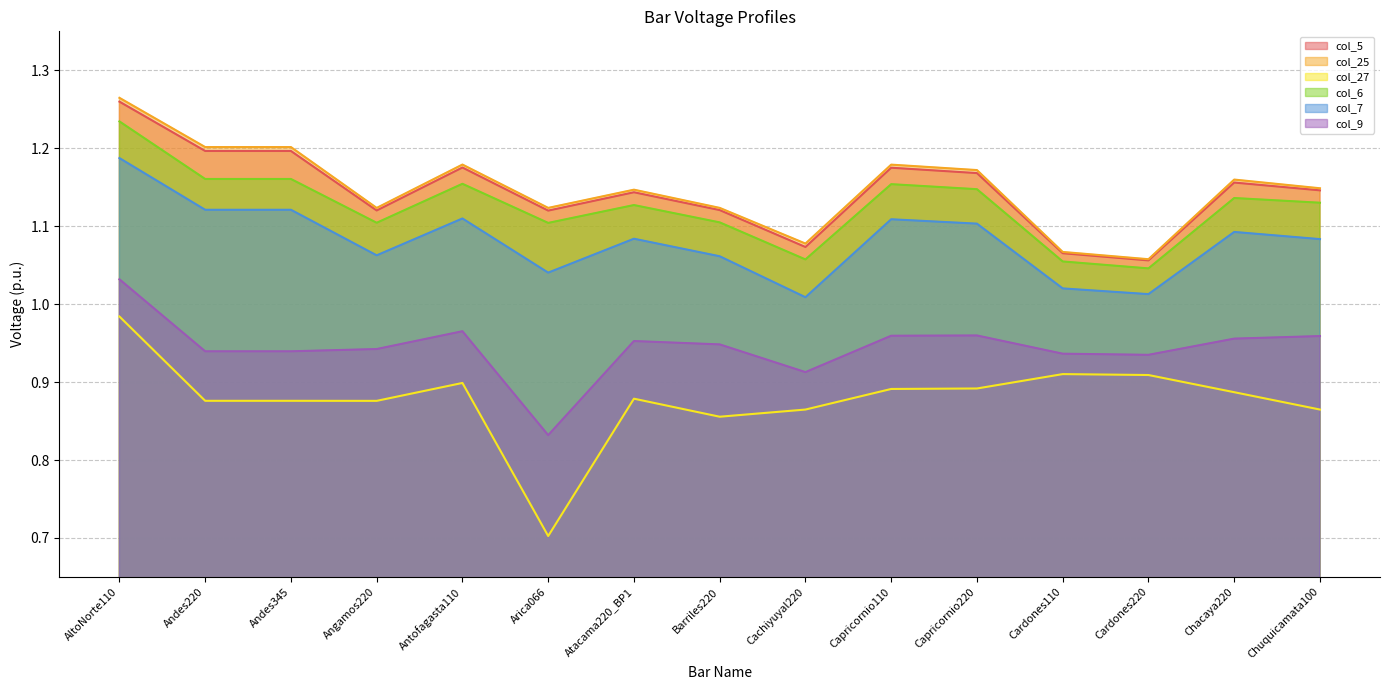

Does the chart have visible grid lines?

Yes